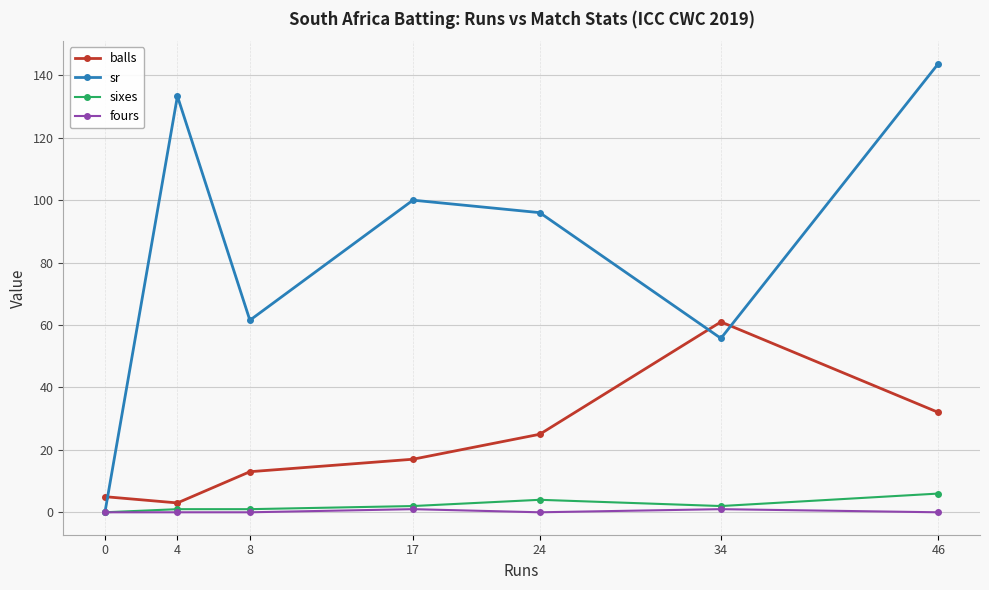

Reading left to right, what are all the values shown in this chart?

balls: 0=5.0	4=3.0	8=13.0	17=17.0	24=25.0	34=61.0	46=32.0
sr: 0=0.0	4=133.3	8=61.5	17=100.0	24=96.0	34=55.7	46=143.8
sixes: 0=0.0	4=1.0	8=1.0	17=2.0	24=4.0	34=2.0	46=6.0
fours: 0=0.0	4=0.0	8=0.0	17=1.0	24=0.0	34=1.0	46=0.0